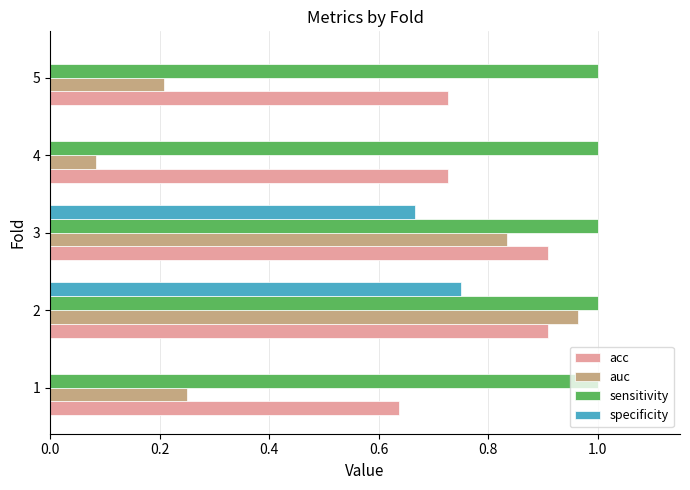

What is the total value across all series at 4?

1.8